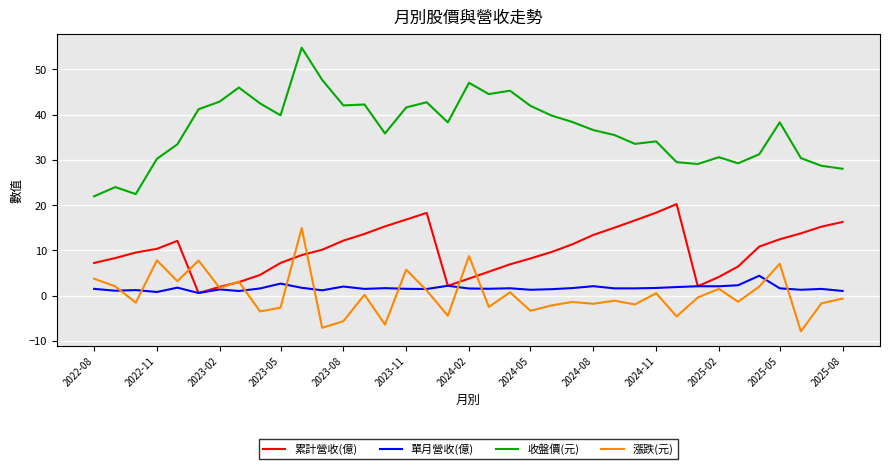

What is the difference between the maximum and second lowest values in the 累計營收(億) series?

18.3